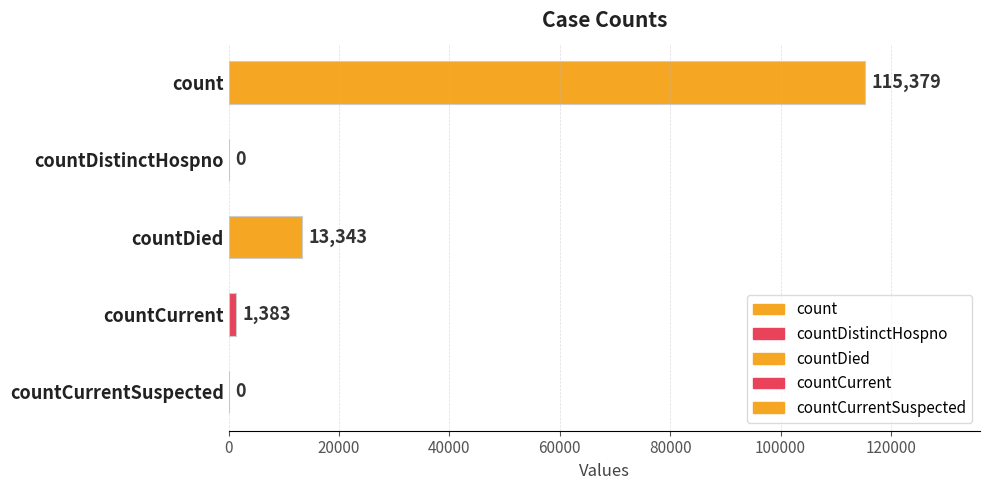

Where is the data nearest to the value 57689?

countDied